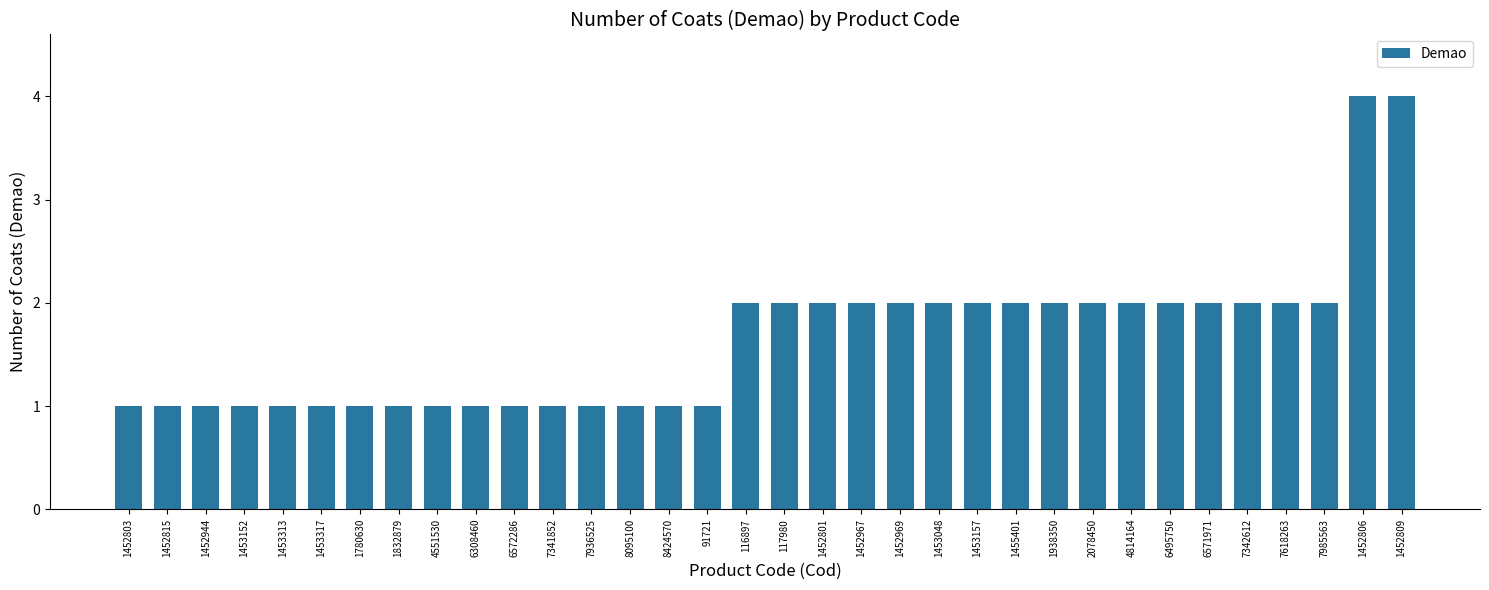

What is the change in value from 2078450 to 1452809?

+2